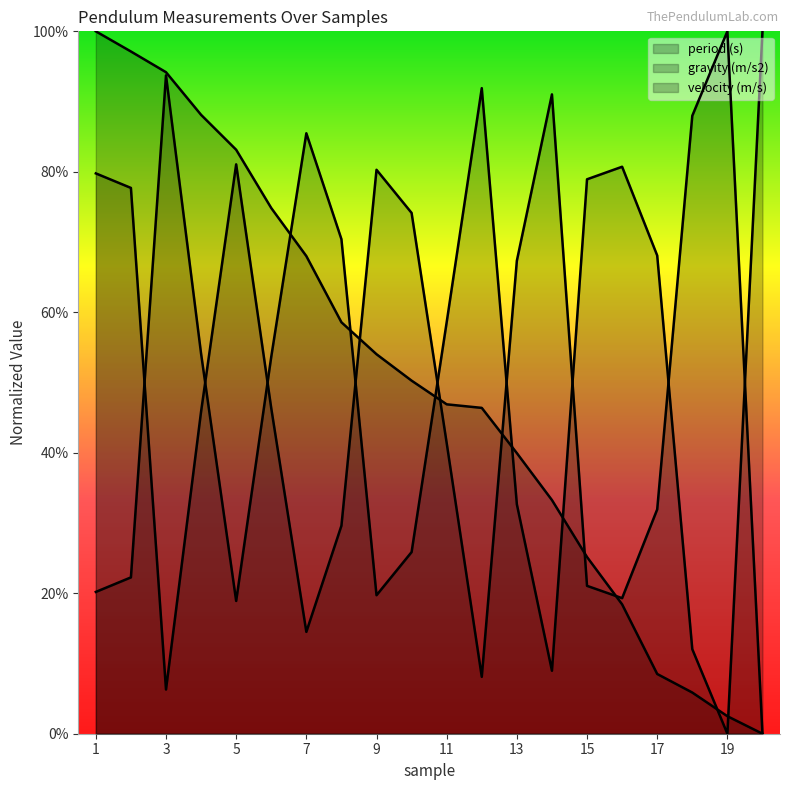

What is the highest value of the gravity (m/s2) series?

1.0